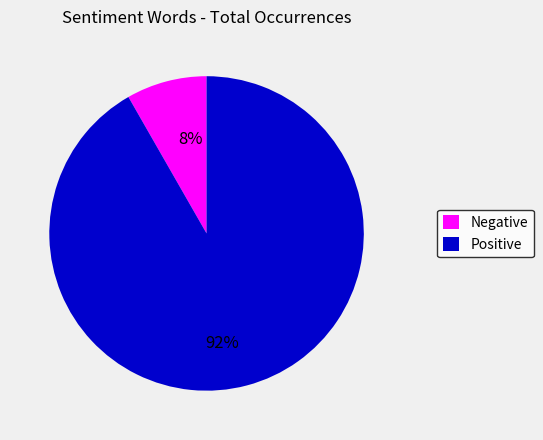

Count the number of slices in the pie.

2